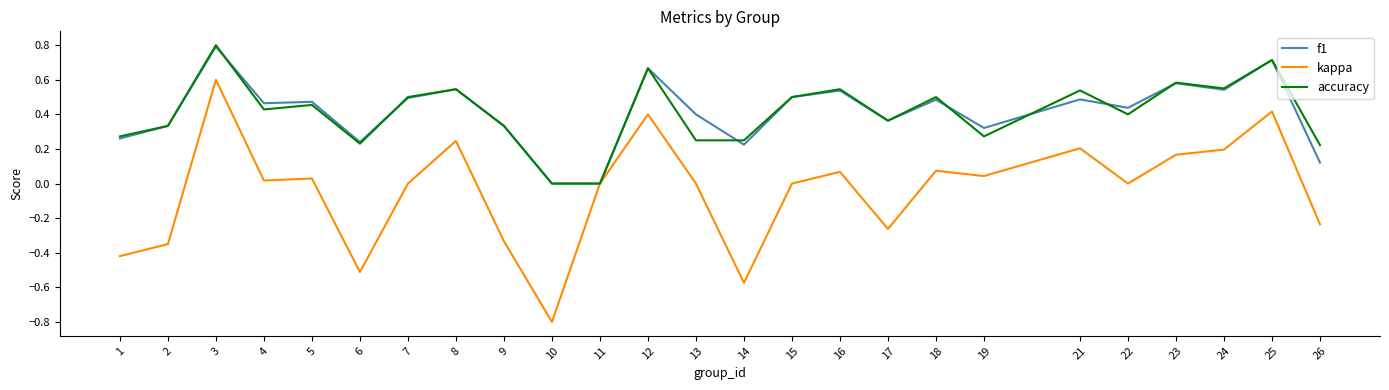

How many lines are shown in the chart?

3